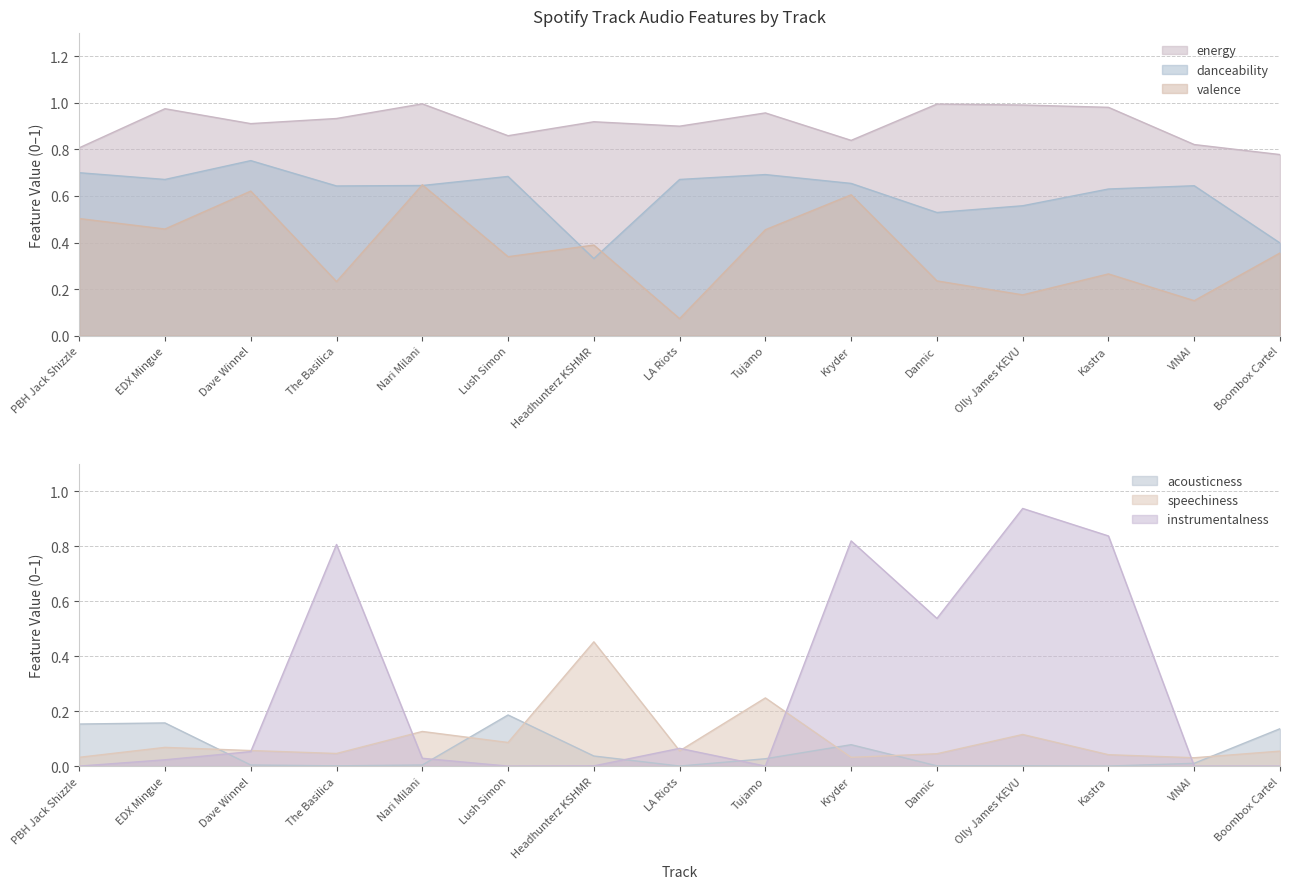

What are all the series names shown in the legend?

acousticness, energy, valence, speechiness, danceability, instrumentalness